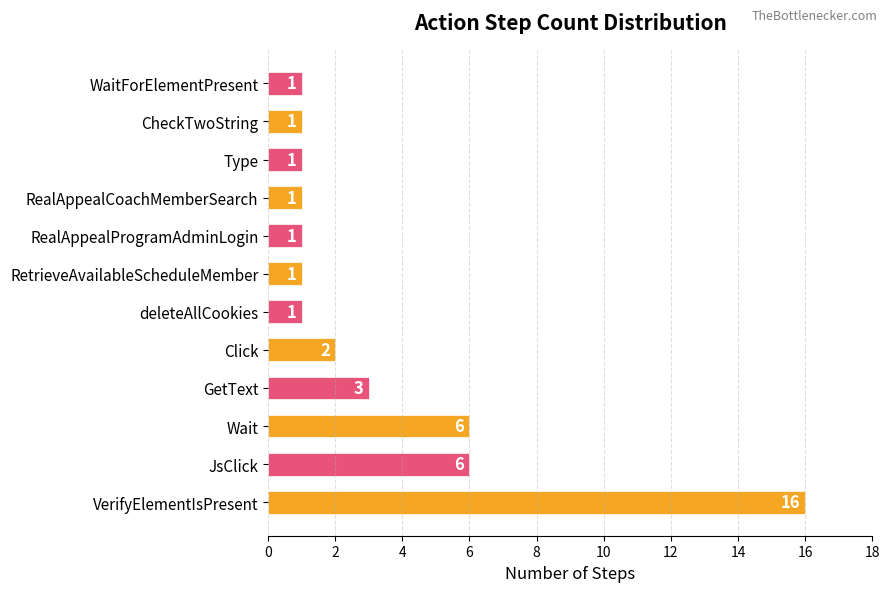

Is it true that the value at RetrieveAvailableScheduleMember is 1?

True